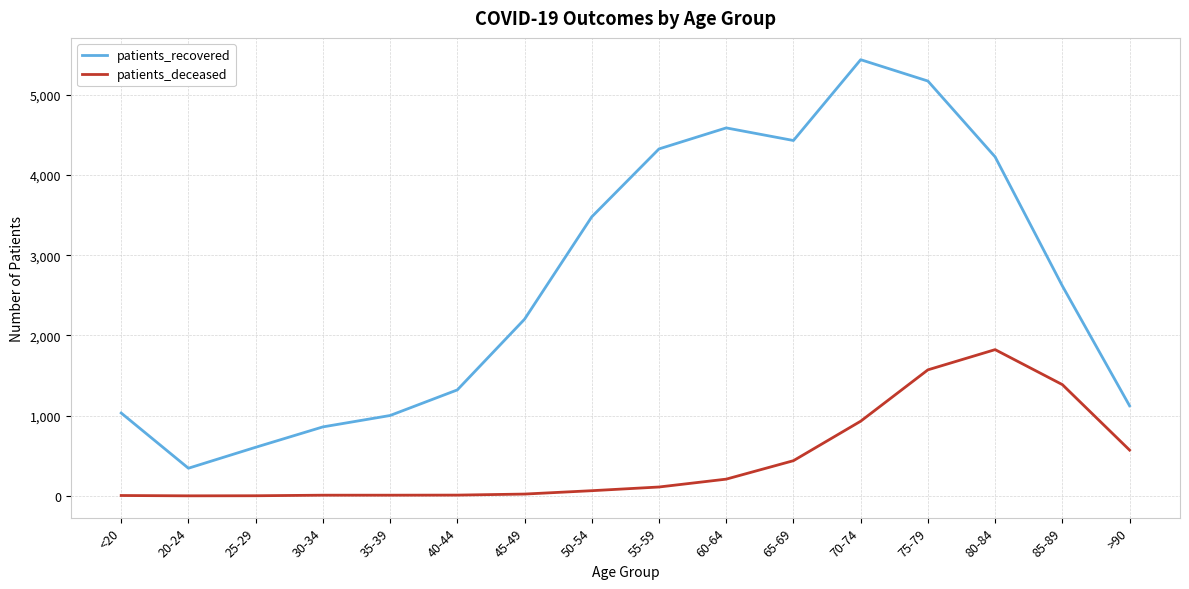

In patients_recovered, how many points are lower than both neighbors (excluding endpoints)?

2